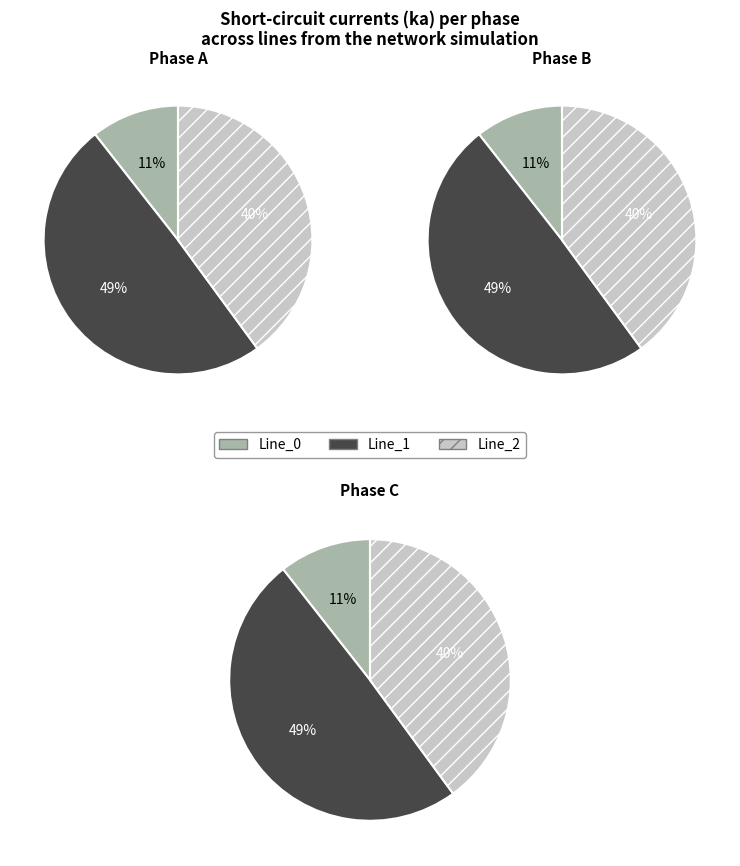

What percentage is NOT represented by Line_2?

60.1%